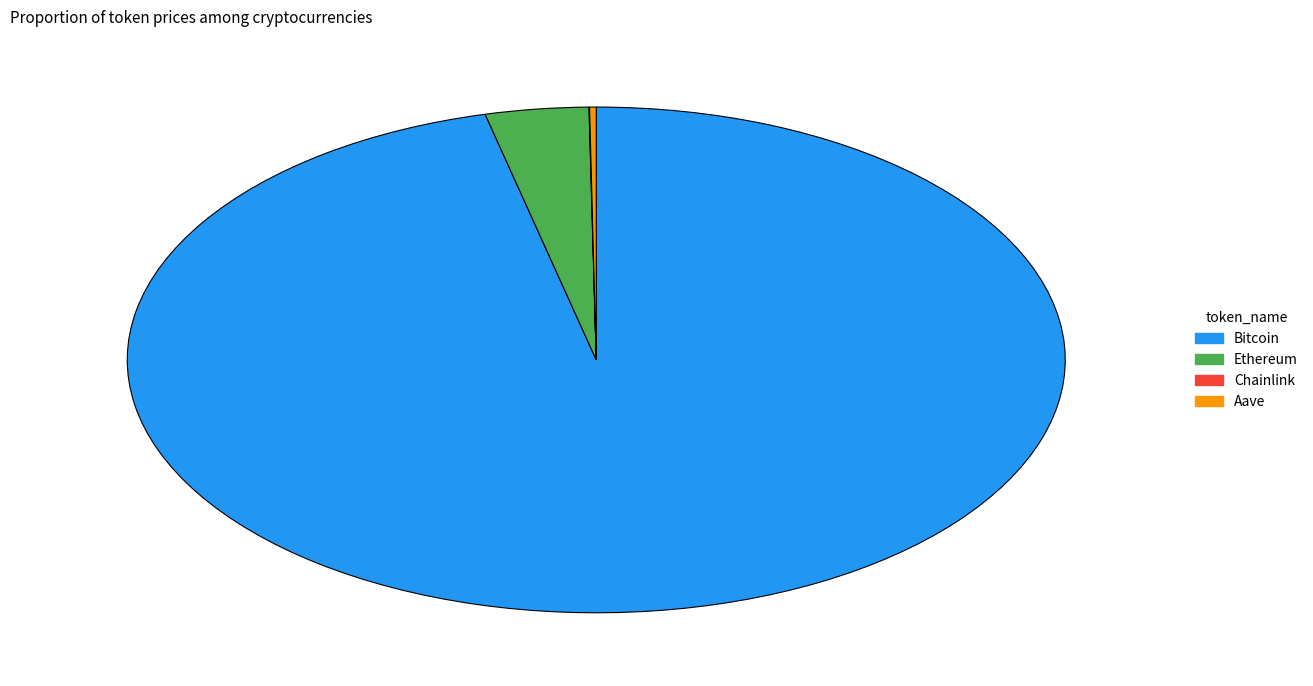

Is it true that Ethereum is 15% of the pie?

False